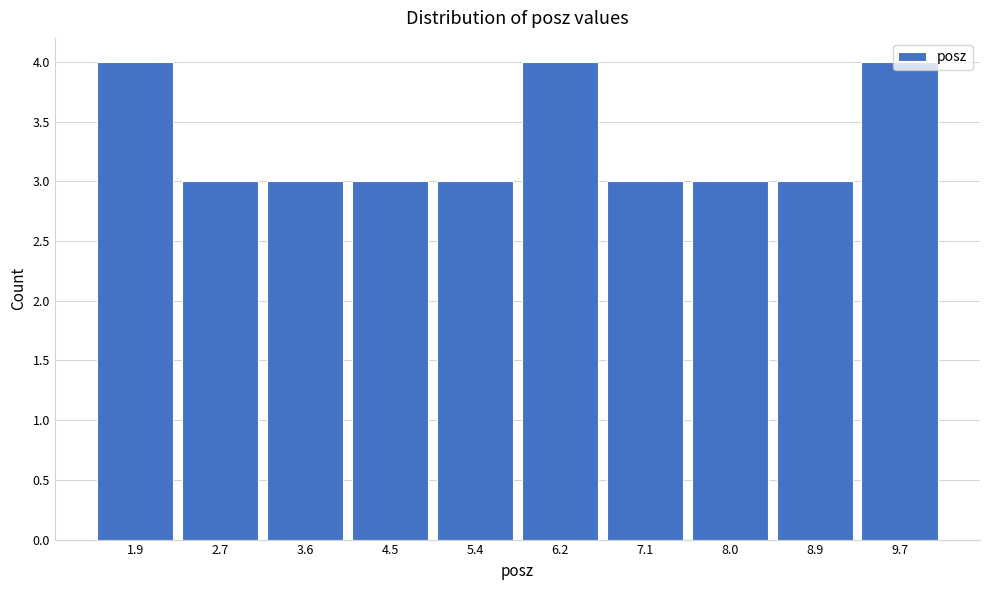

What is the change in value from 3.6 to 9.7?

+1